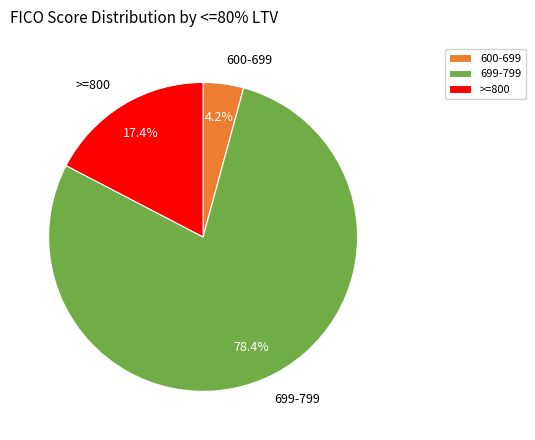

Approximately how many times larger is the value at >=800 compared to 699-799?

0.2